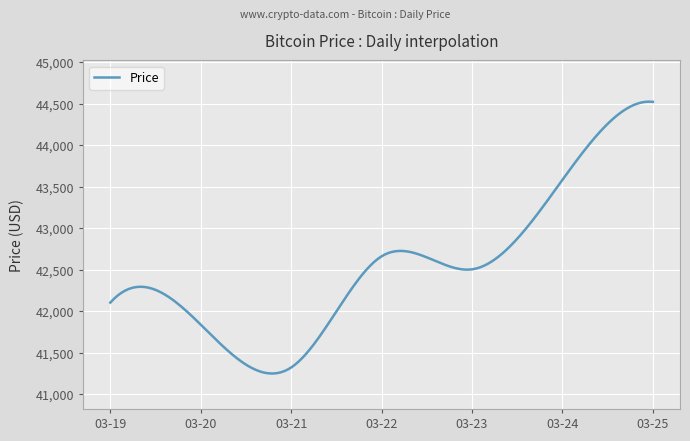

What is the smallest value displayed?

41249.4